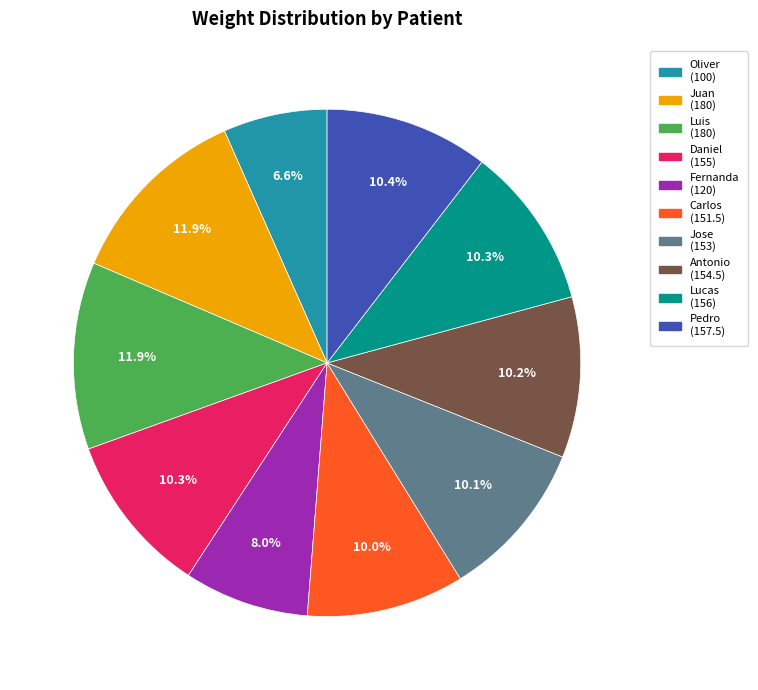

To the nearest percent, what is the combined percentage of Jose and Oliver?

17%